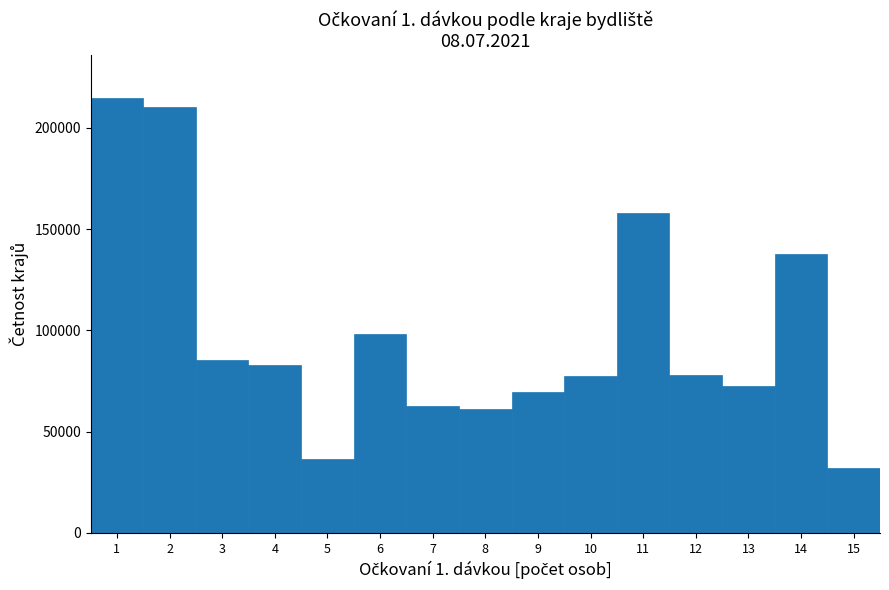

Is it true that the value at 15 is 48927?

False